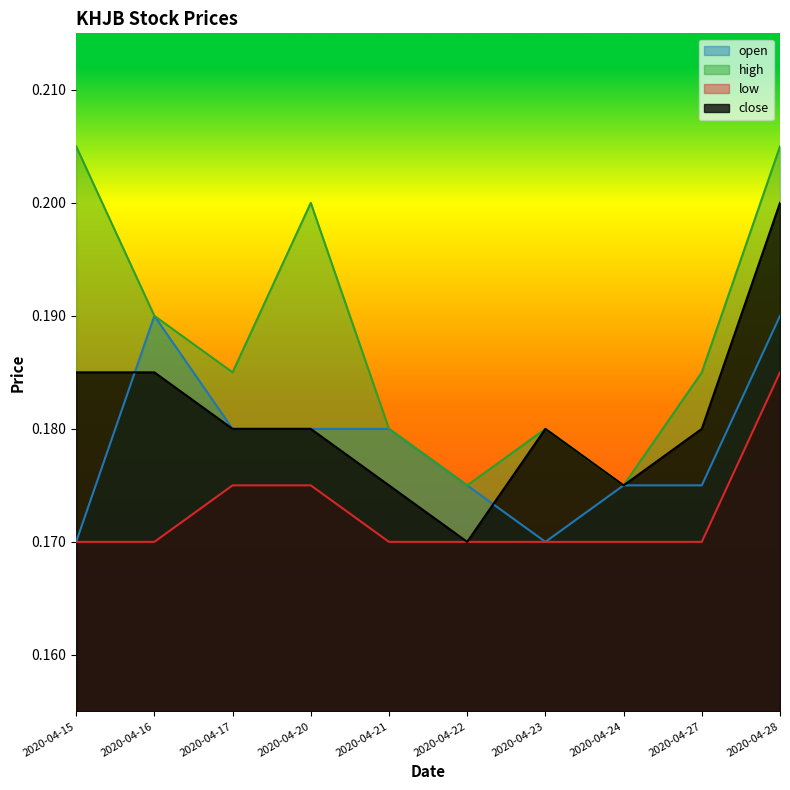

Reading left to right, extract all data points from this chart.

open: 0.2	0.2	0.2	0.2	0.2	0.2	0.2	0.2	0.2	0.2
high: 0.2	0.2	0.2	0.2	0.2	0.2	0.2	0.2	0.2	0.2
low: 0.2	0.2	0.2	0.2	0.2	0.2	0.2	0.2	0.2	0.2
close: 0.2	0.2	0.2	0.2	0.2	0.2	0.2	0.2	0.2	0.2